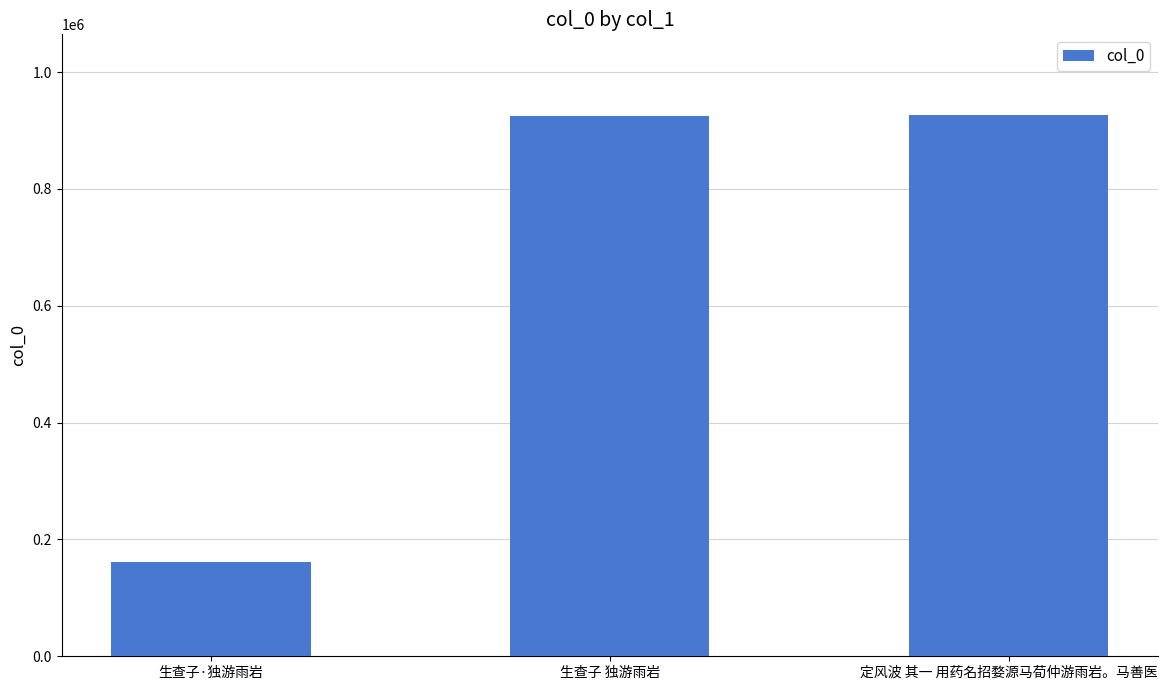

What is the maximum value shown in the chart?

925835